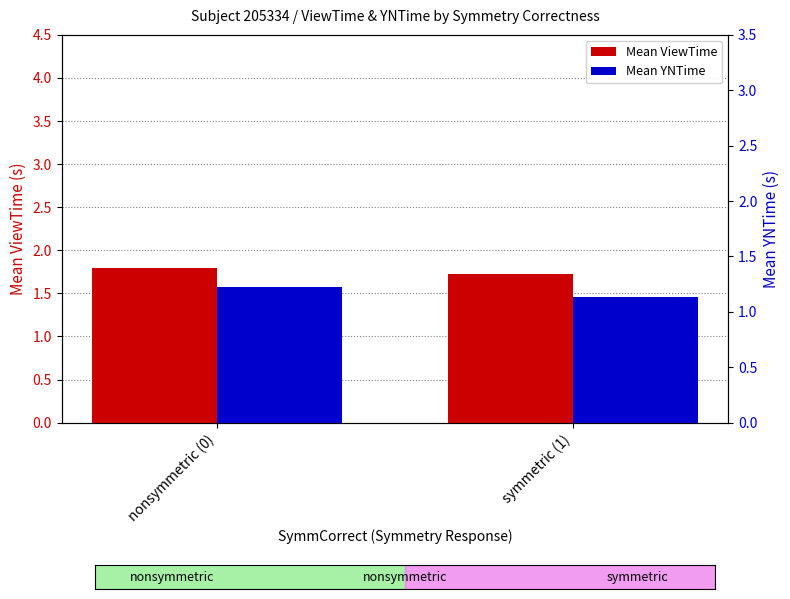

Which series has the widest spread of values?

Mean YNTime